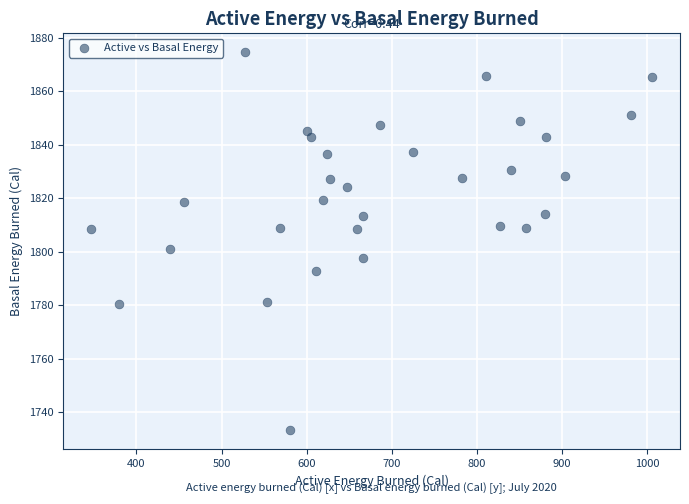

What Y value in the scatter plot is closest to 1804?

1801.0